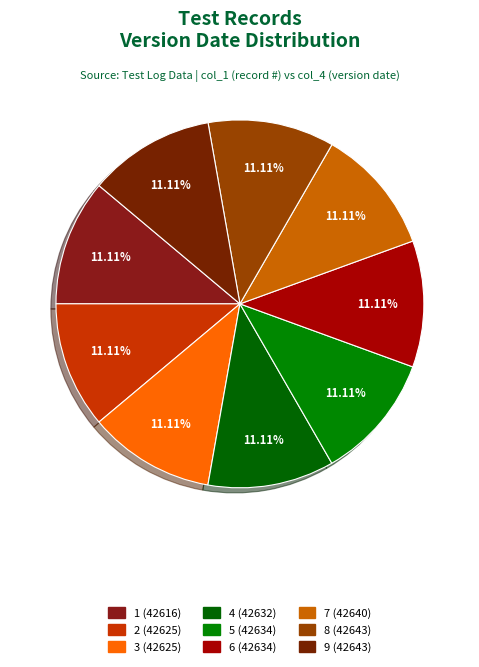

Does 4 represent more than half of the total?

No